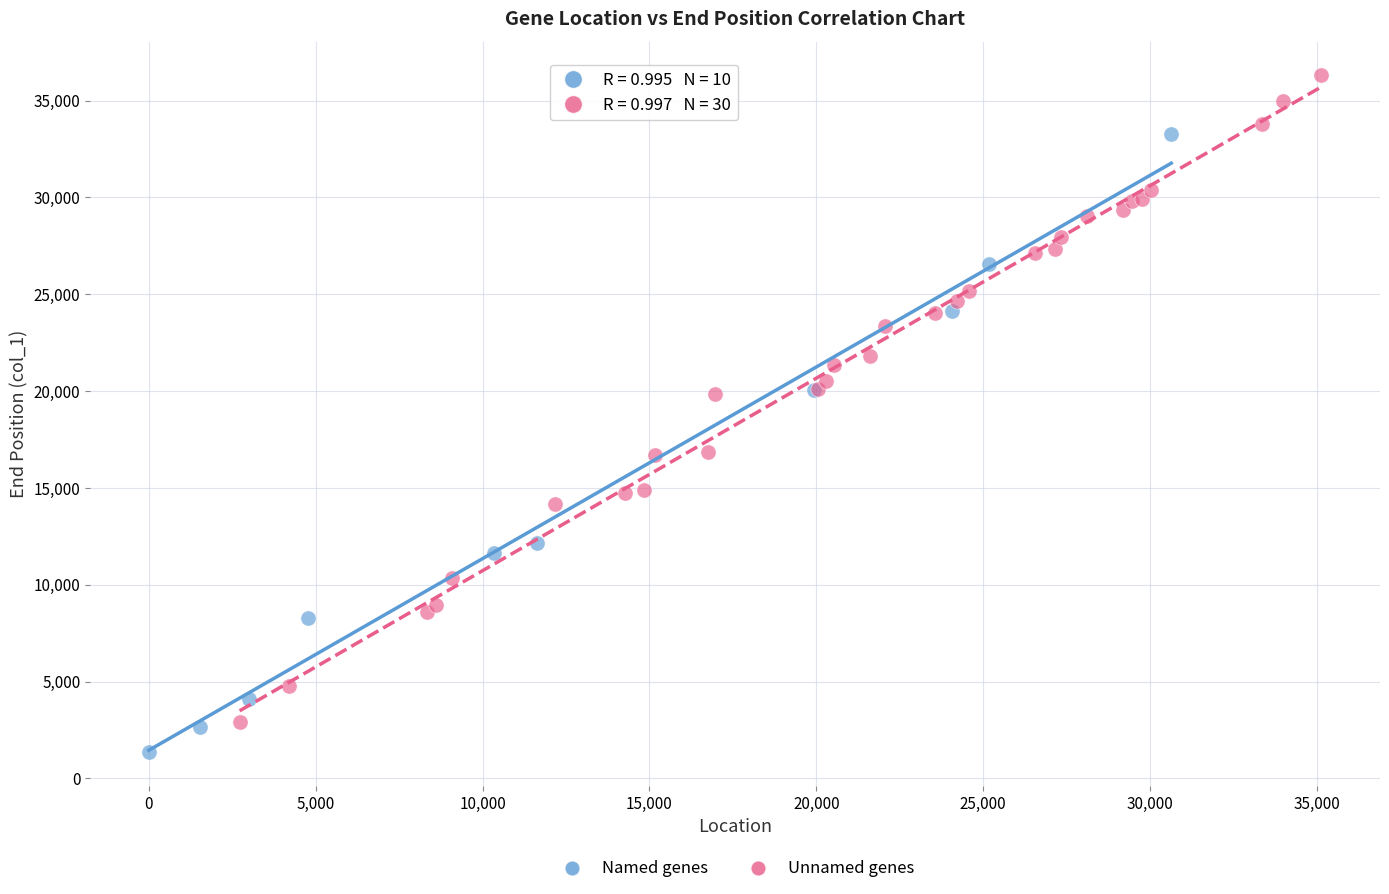

Which series contains the lowest Y value?

Named genes